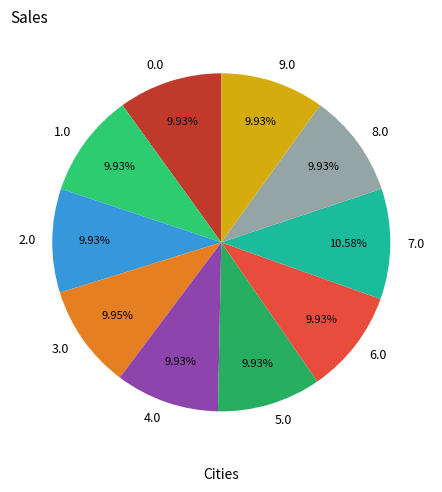

The 6.0 slice represents 23% of the pie. True or false?

False